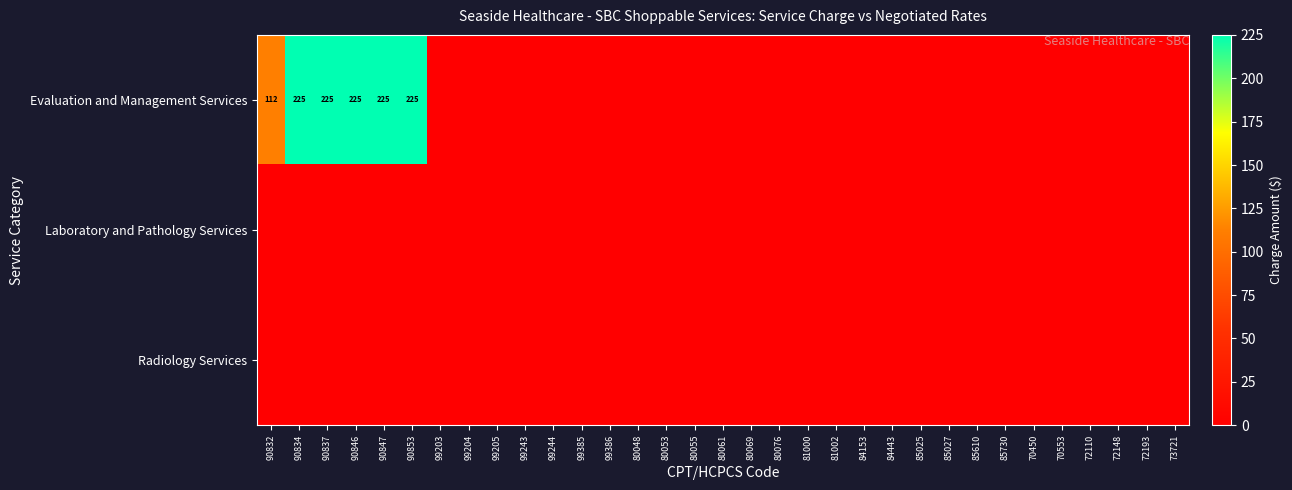

Between 99205 and 99386, which is larger?

99205